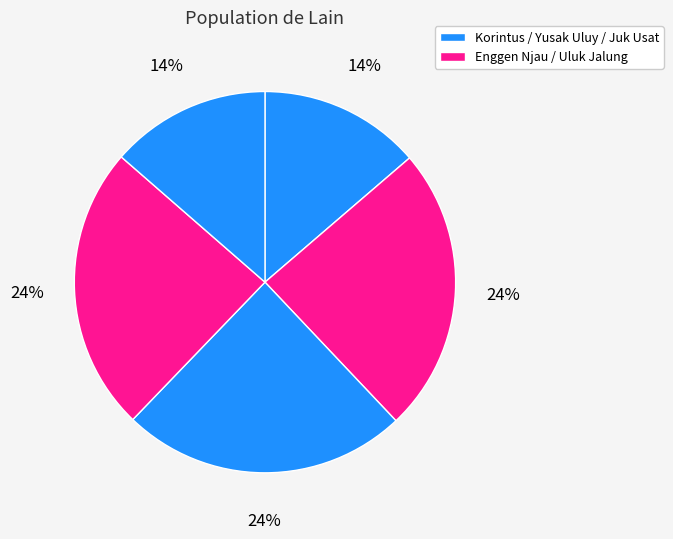

Count the number of slices in the pie.

5